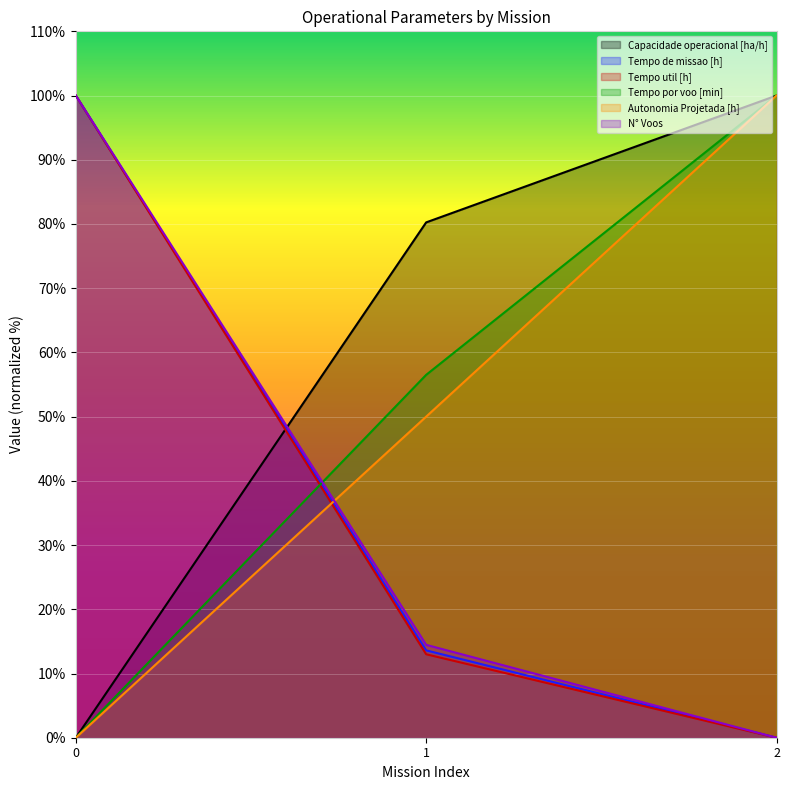

Reading left to right, extract all data points from this chart.

Capacidade operacional [ha/h]: 0=0.0	1=80.2	2=100.0
Tempo de missao [h]: 0=100.0	1=13.6	2=0.0
Tempo util [h]: 0=100.0	1=13.0	2=0.0
Tempo por voo [min]: 0=0.0	1=56.5	2=100.0
Autonomia Projetada [h]: 0=0.0	1=50.0	2=100.0
N° Voos: 0=100.0	1=14.5	2=0.0